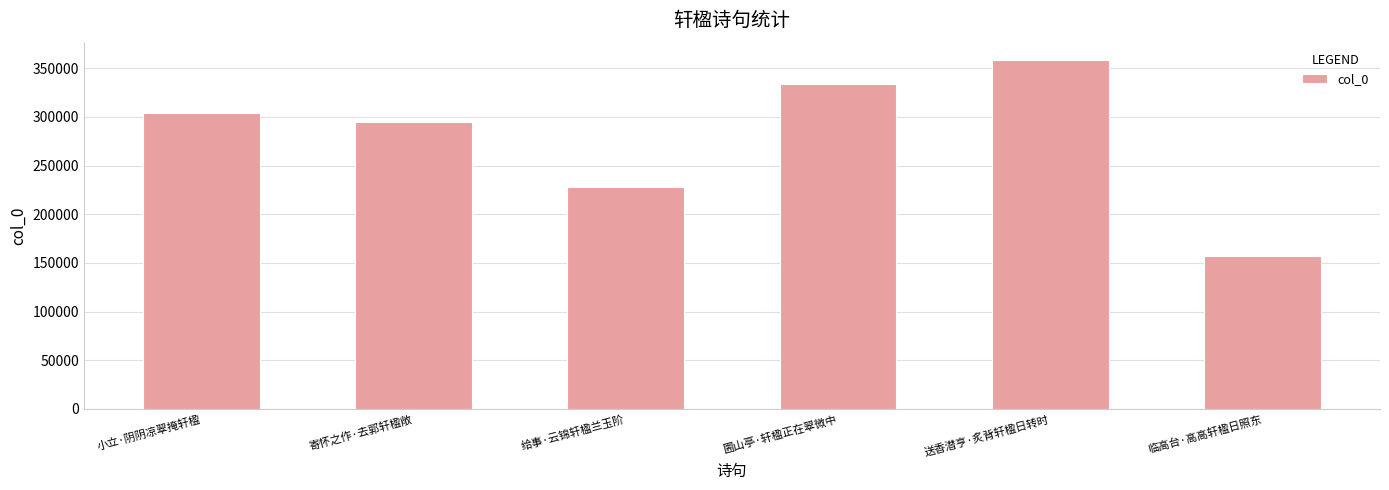

Reading right to left, transcribe all the data shown in this chart.

临高台·高高轩楹日照东=157408	送香潜亨·炙背轩楹日转时=358392	圌山亭·轩楹正在翠微中=333798	给事·云锦轩楹兰玉阶=227560	寄怀之作·去郭轩楹敞=294396	小立·阴阴凉翠掩轩楹=304204